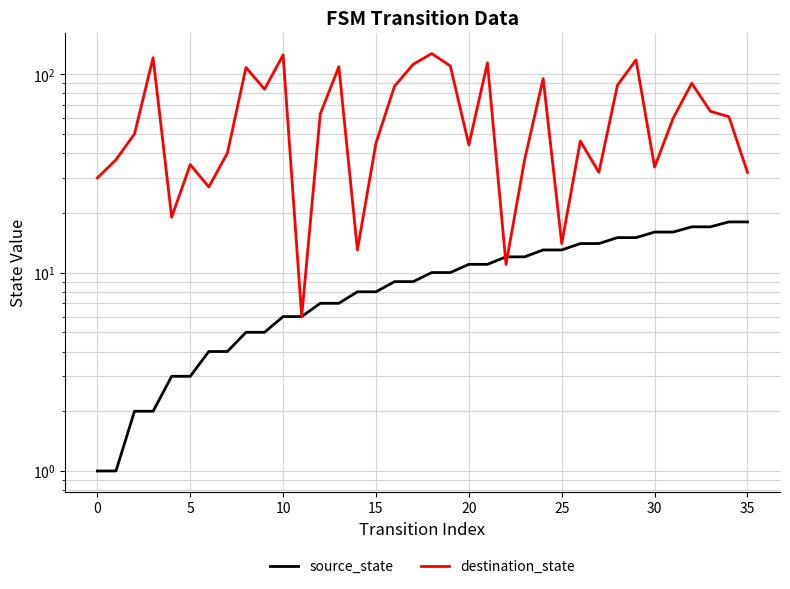

Which series has the widest spread of values?

destination_state